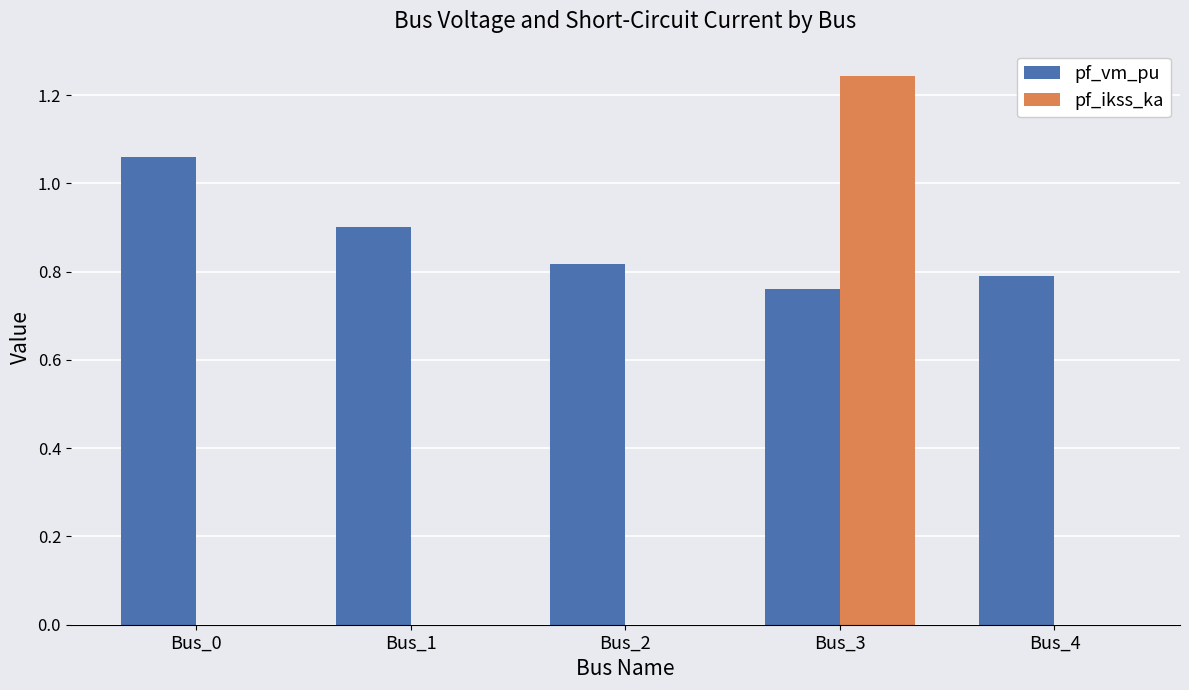

Which series has the largest total across all categories?

pf_vm_pu